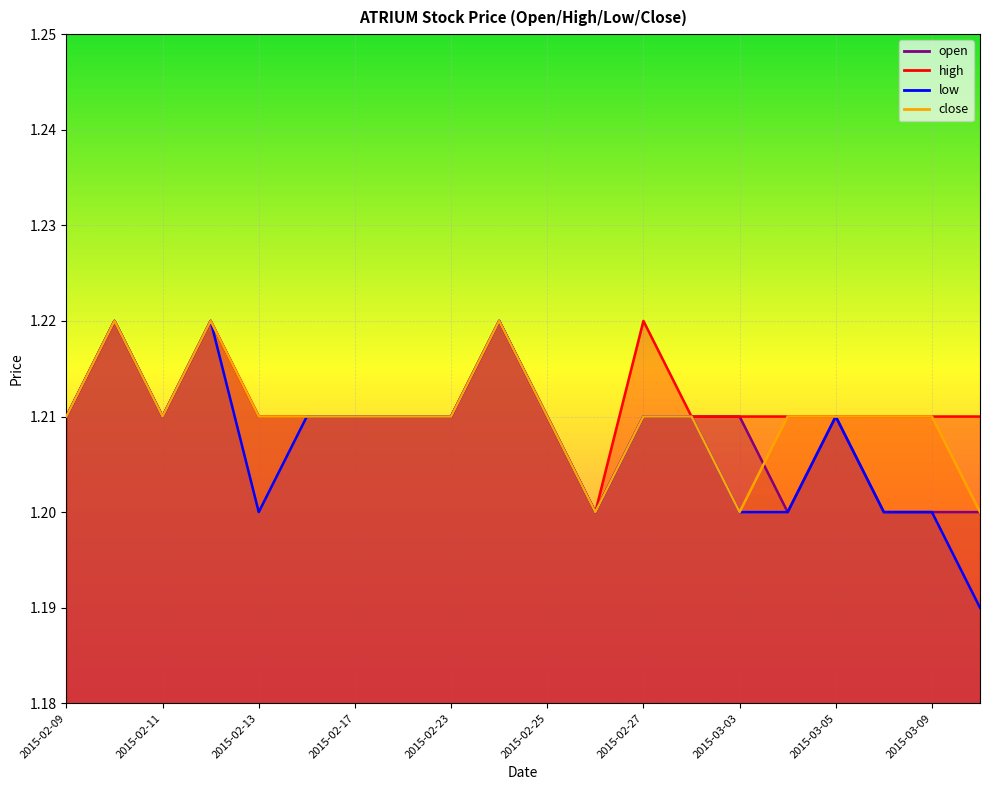

True or false: close has a value of 1.7 at 2015-02-26.

False